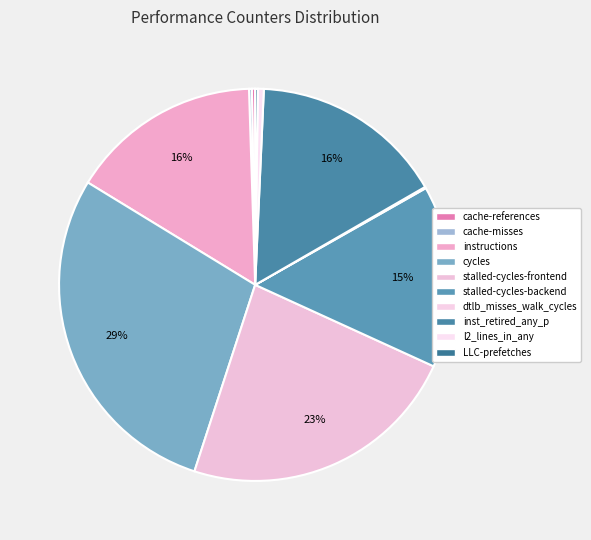

To the nearest percent, what is the difference between the cache-references and stalled-cycles-backend slice percentages?

15%